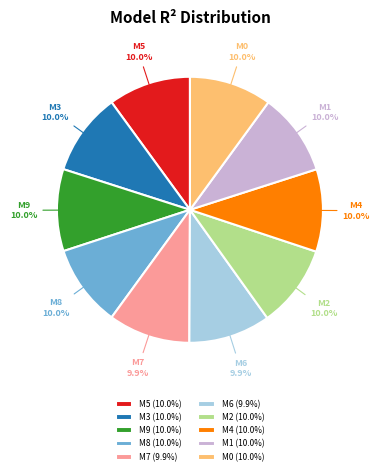

Is M6 (9.9%) the majority of the pie?

No